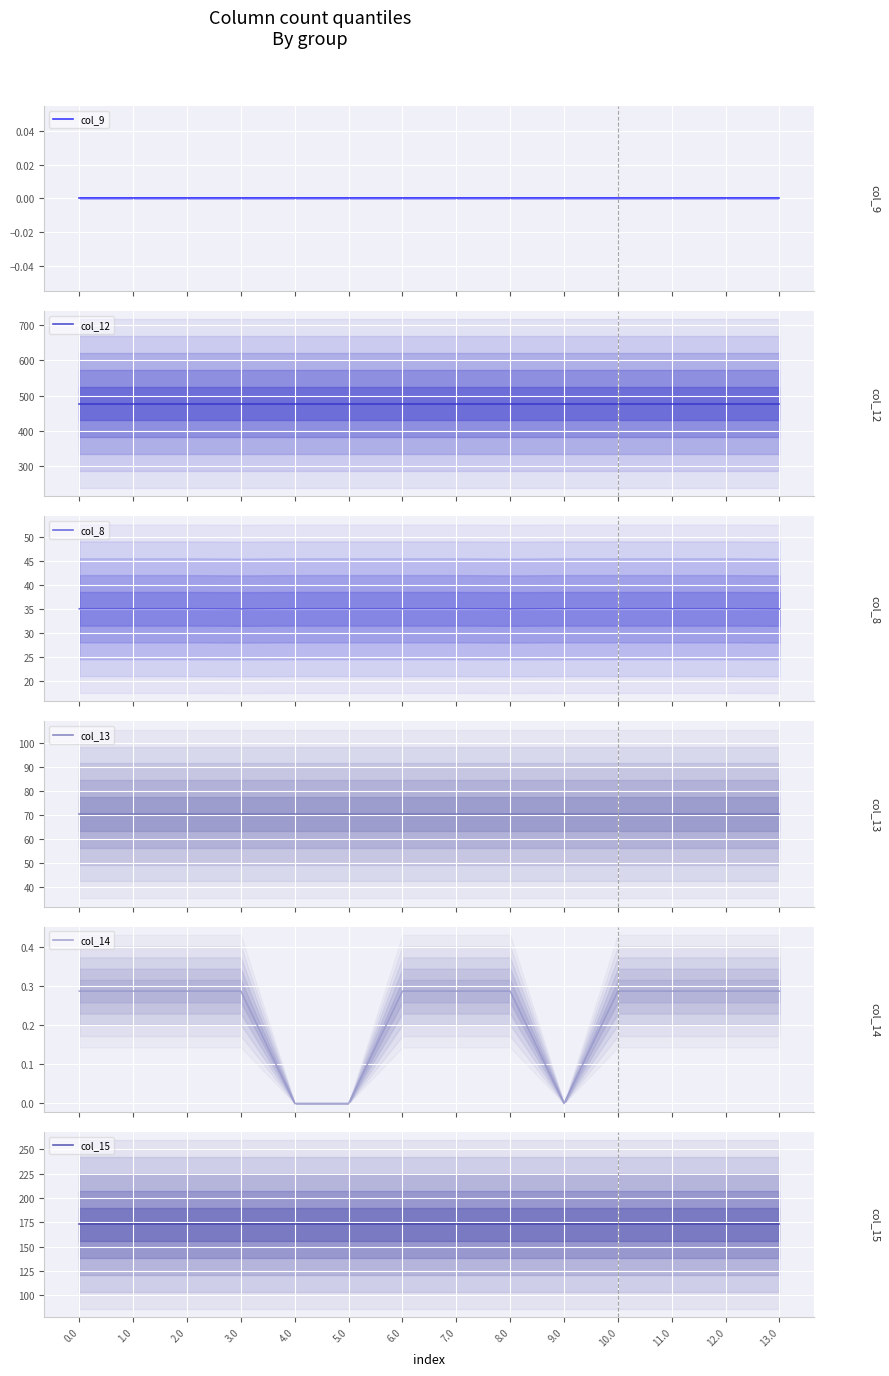

What is the label of the 10th point from the left?

9.0